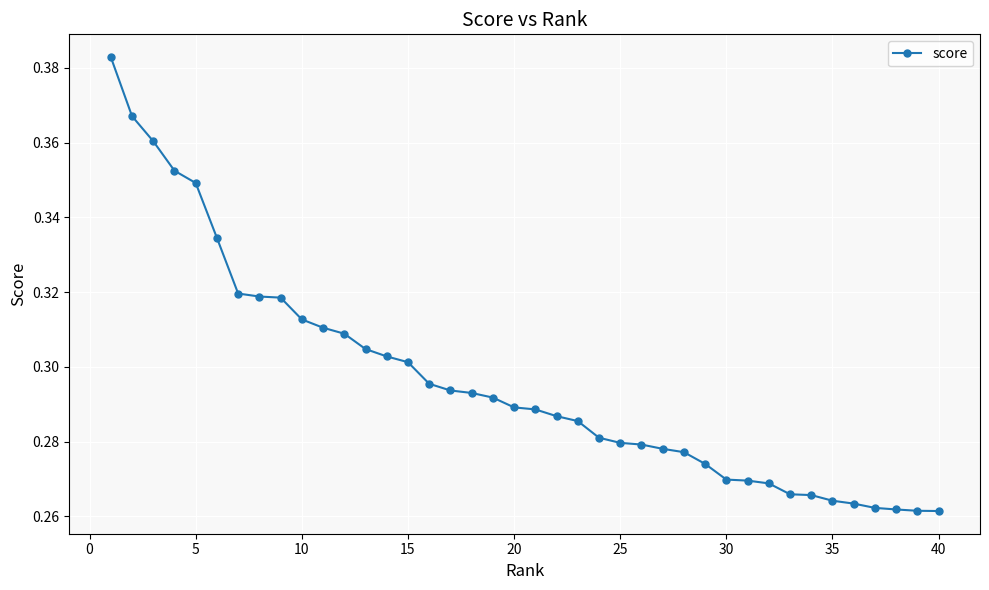

How many values are between 0 and 1?

40